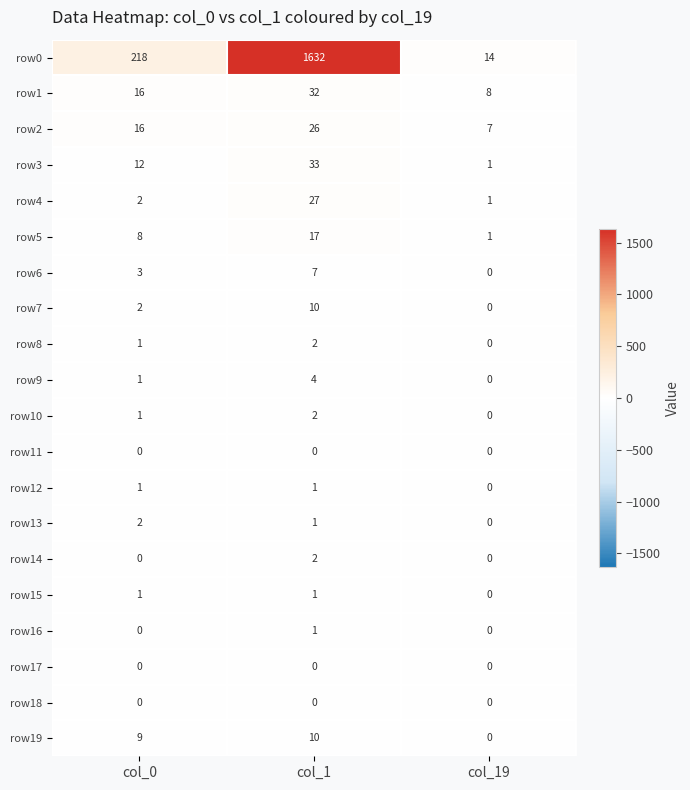

What is the average value of the row2 series?

16